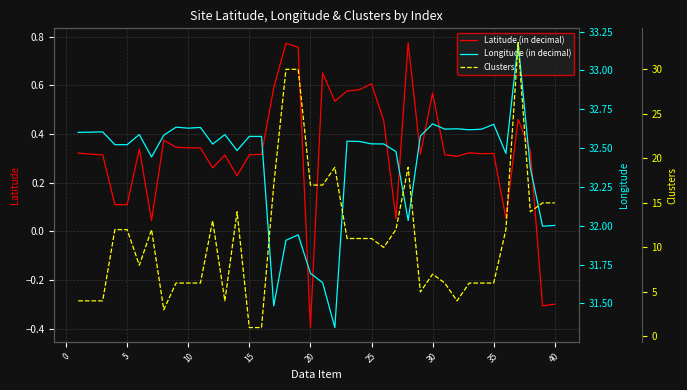

Is it true that Latitude (in decimal) equals 0.1 at 25?

False